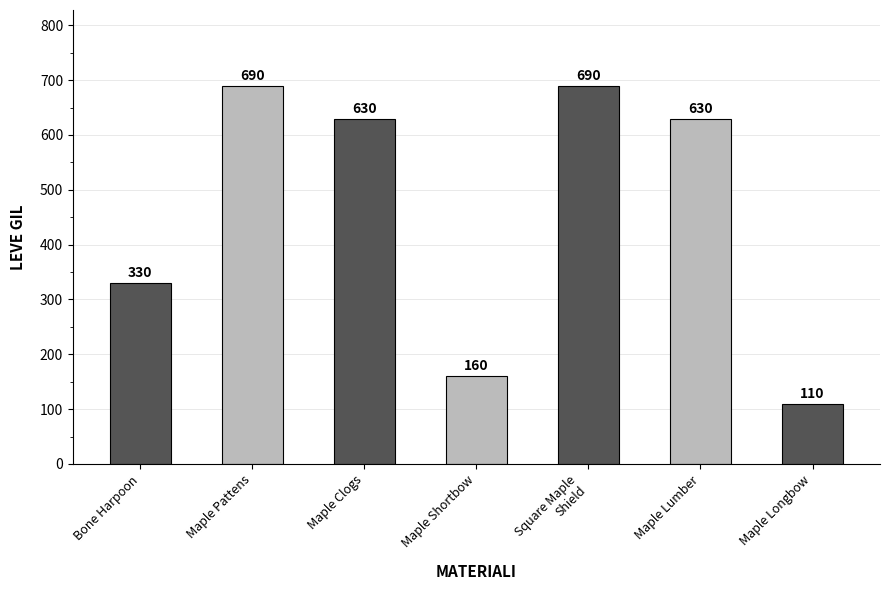

Is it true that the value at Bone Harpoon is 181?

False